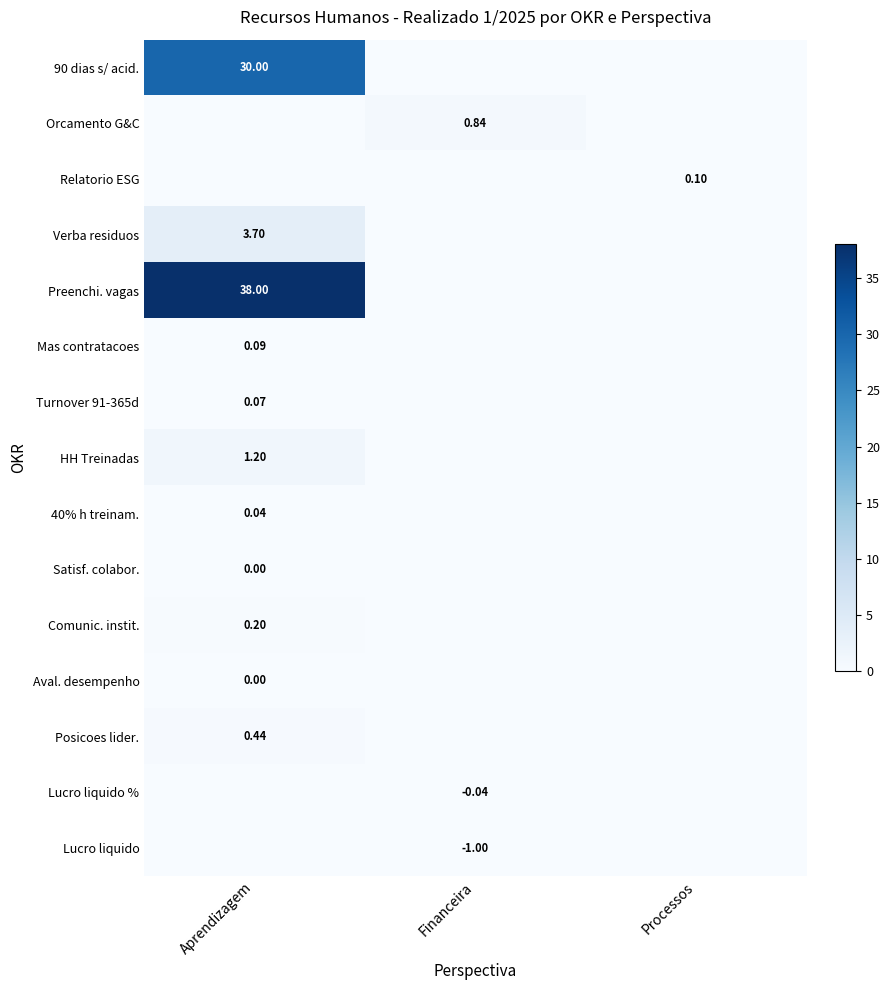

Rank the series by their maximum value, from highest to lowest.

Preenchi. vagas, 90 dias s/ acid., Verba residuos, HH Treinadas, Orcamento G&C, Posicoes lider., Comunic. instit., Relatorio ESG, Mas contratacoes, Turnover 91-365d, 40% h treinam., Satisf. colabor., Aval. desempenho, Lucro liquido %, Lucro liquido